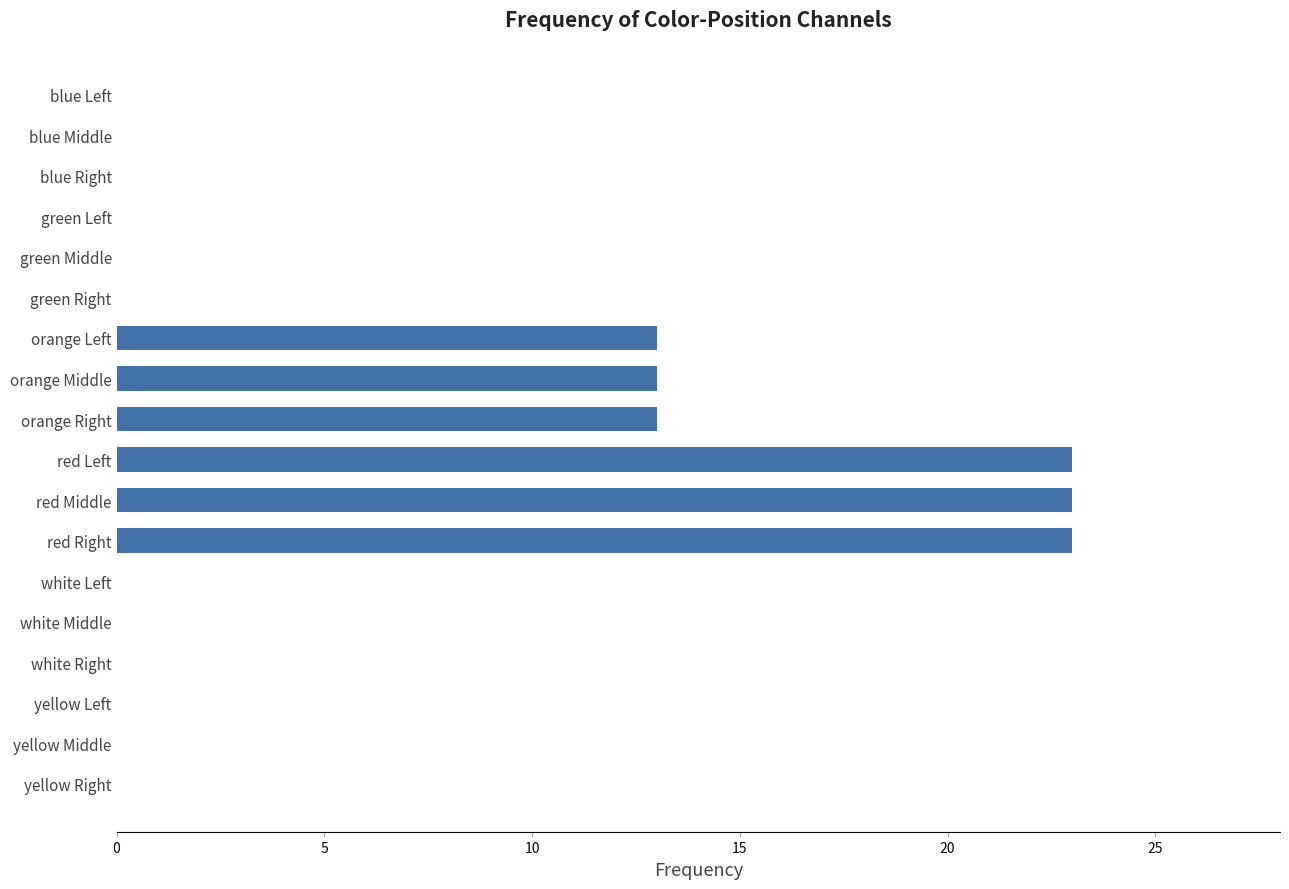

Reading top to bottom, list all the values displayed in this chart.

blue Left=0	blue Middle=0	blue Right=0	green Left=0	green Middle=0	green Right=0	orange Left=13	orange Middle=13	orange Right=13	red Left=23	red Middle=23	red Right=23	white Left=0	white Middle=0	white Right=0	yellow Left=0	yellow Middle=0	yellow Right=0